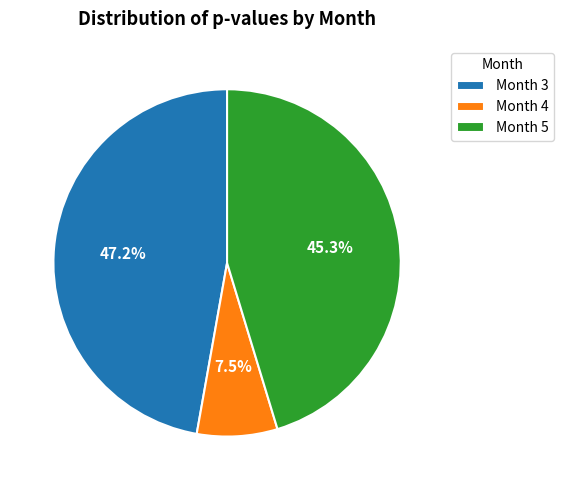

Combined, do Month 4 and Month 3 account for over 50%?

Yes